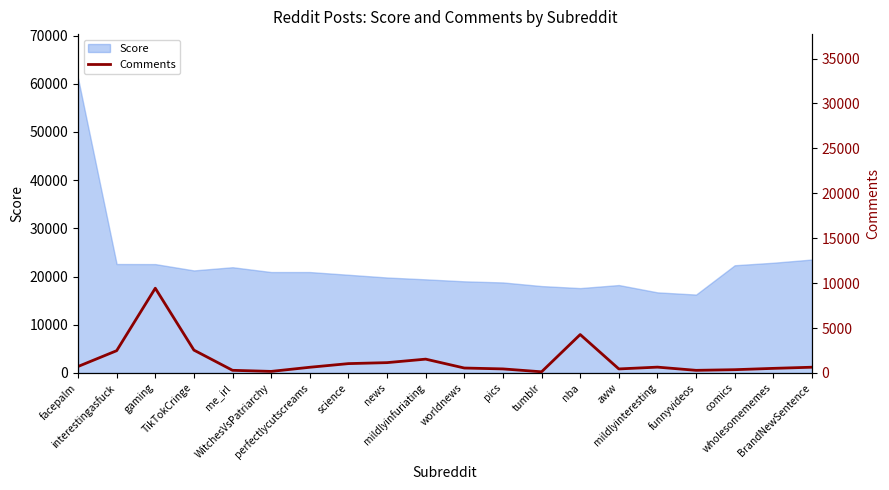

What is the lowest value of the Score series?

16255